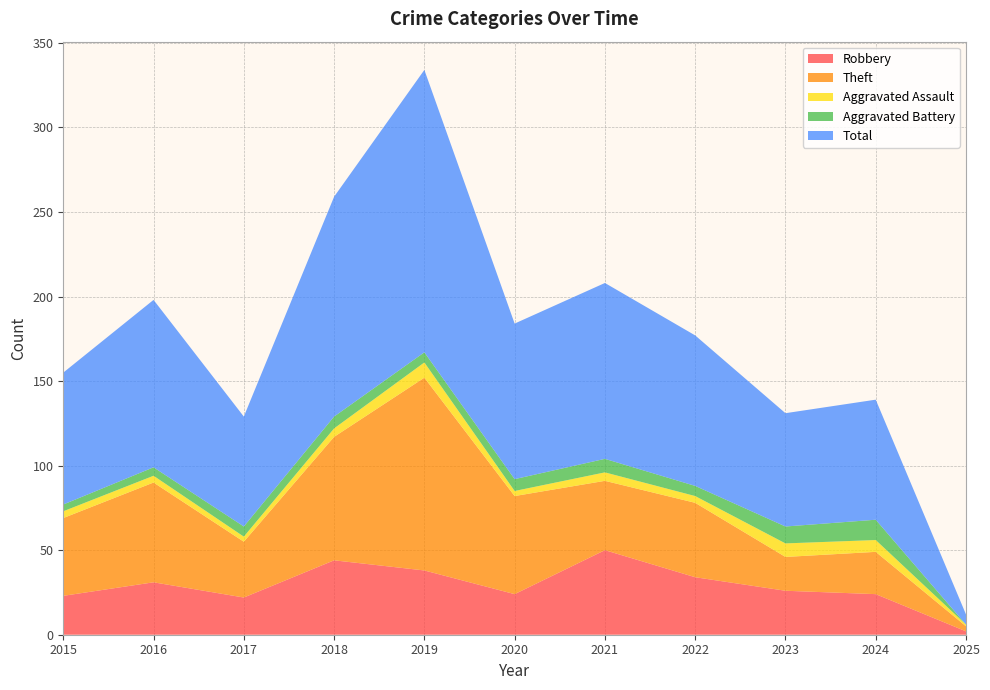

Reading left to right, extract all data points from this chart.

Robbery: 23	31	22	44	38	24	50	34	26	24	2
Theft: 46	59	33	73	114	58	41	44	20	25	3
Aggravated Assault: 4	4	3	5	9	3	5	4	8	7	1
Aggravated Battery: 4	5	6	7	6	7	8	6	10	12	0
Total: 78	99	65	130	167	92	104	89	67	71	6